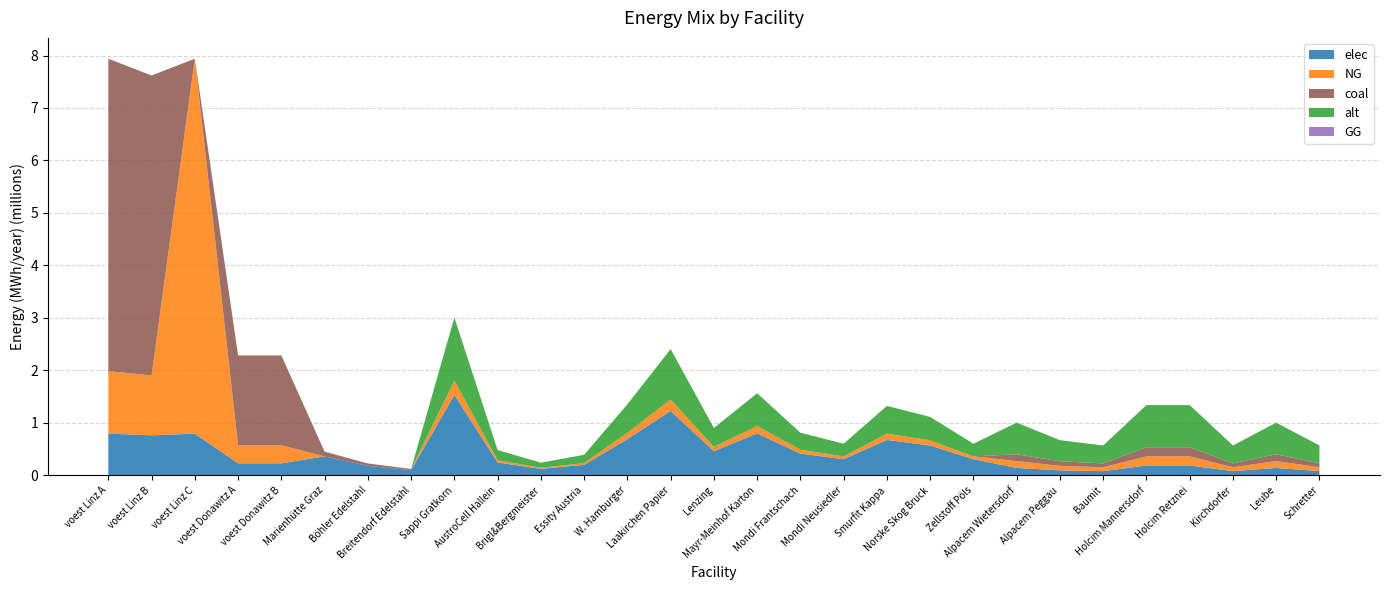

Reading left to right, list all the values displayed in this chart.

elec: voest Linz A=793870.4	voest Linz B=761905.3	voest Linz C=793870.4	voest Donawitz A=228411.3	voest Donawitz B=228411.3	Marienhütte Graz=360800.0	Böhler Edelstahl=180400.0	Breitendorf Edelstahl=96800.0	Sappi Gratkorn=1533400.0	AustroCell Hallein=245344.0	Brigl&Bergmeister=122672.0	Essity Austria=199342.0	W. Hamburger=690030.0	Laakirchen Papier=1226720.0	Lenzing=460020.0	Mayr-Meinhof Karton=797368.0	Mondi Frantschach=414018.0	Mondi Neusiedler=306680.0	Smurfit Kappa=674696.0	Norske Skog Bruck=567358.0	Zellstoff Pöls=306680.0	Alpacem Wietersdorf=140466.7	Alpacem Peggau=93644.4	Baumit=79597.8	Holcim Mannersdorf=187288.9	Holcim Retznei=187288.9	Kirchdorfer=79597.8	Leube=140466.7	Schretter=79597.8
NG: voest Linz A=1190805.6	voest Linz B=1142857.9	voest Linz C=7144833.3	voest Donawitz A=342616.9	voest Donawitz B=342616.9	Marienhütte Graz=0.0	Böhler Edelstahl=0.0	Breitendorf Edelstahl=0.0	Sappi Gratkorn=270600.0	AustroCell Hallein=43296.0	Brigl&Bergmeister=21648.0	Essity Austria=35178.0	W. Hamburger=121770.0	Laakirchen Papier=216480.0	Lenzing=81180.0	Mayr-Meinhof Karton=140712.0	Mondi Frantschach=73062.0	Mondi Neusiedler=54120.0	Smurfit Kappa=119064.0	Norske Skog Bruck=100122.0	Zellstoff Pöls=54120.0	Alpacem Wietersdorf=130433.3	Alpacem Peggau=86955.6	Baumit=73912.2	Holcim Mannersdorf=173911.1	Holcim Retznei=173911.1	Kirchdorfer=73912.2	Leube=130433.3	Schretter=73912.2
coal: voest Linz A=5954027.8	voest Linz B=5714289.8	voest Linz C=0.0	voest Donawitz A=1713084.7	voest Donawitz B=1713084.7	Marienhütte Graz=90200.0	Böhler Edelstahl=45100.0	Breitendorf Edelstahl=24200.0	Sappi Gratkorn=0.0	AustroCell Hallein=0.0	Brigl&Bergmeister=0.0	Essity Austria=0.0	W. Hamburger=0.0	Laakirchen Papier=0.0	Lenzing=0.0	Mayr-Meinhof Karton=0.0	Mondi Frantschach=0.0	Mondi Neusiedler=0.0	Smurfit Kappa=0.0	Norske Skog Bruck=0.0	Zellstoff Pöls=0.0	Alpacem Wietersdorf=130433.3	Alpacem Peggau=86955.6	Baumit=73912.2	Holcim Mannersdorf=173911.1	Holcim Retznei=173911.1	Kirchdorfer=73912.2	Leube=130433.3	Schretter=73912.2
alt: voest Linz A=0.0	voest Linz B=0.0	voest Linz C=0.0	voest Donawitz A=0.0	voest Donawitz B=0.0	Marienhütte Graz=0.0	Böhler Edelstahl=0.0	Breitendorf Edelstahl=0.0	Sappi Gratkorn=1202666.7	AustroCell Hallein=192426.7	Brigl&Bergmeister=96213.3	Essity Austria=156346.7	W. Hamburger=541200.0	Laakirchen Papier=962133.3	Lenzing=360800.0	Mayr-Meinhof Karton=625386.7	Mondi Frantschach=324720.0	Mondi Neusiedler=240533.3	Smurfit Kappa=529173.3	Norske Skog Bruck=444986.7	Zellstoff Pöls=240533.3	Alpacem Wietersdorf=602000.0	Alpacem Peggau=401333.3	Baumit=341133.3	Holcim Mannersdorf=802666.7	Holcim Retznei=802666.7	Kirchdorfer=341133.3	Leube=602000.0	Schretter=341133.3
GG: voest Linz A=0.0	voest Linz B=0.0	voest Linz C=0.0	voest Donawitz A=0.0	voest Donawitz B=0.0	Marienhütte Graz=0.0	Böhler Edelstahl=0.0	Breitendorf Edelstahl=0.0	Sappi Gratkorn=0.0	AustroCell Hallein=0.0	Brigl&Bergmeister=0.0	Essity Austria=0.0	W. Hamburger=0.0	Laakirchen Papier=0.0	Lenzing=0.0	Mayr-Meinhof Karton=0.0	Mondi Frantschach=0.0	Mondi Neusiedler=0.0	Smurfit Kappa=0.0	Norske Skog Bruck=0.0	Zellstoff Pöls=0.0	Alpacem Wietersdorf=0.0	Alpacem Peggau=0.0	Baumit=0.0	Holcim Mannersdorf=0.0	Holcim Retznei=0.0	Kirchdorfer=0.0	Leube=0.0	Schretter=0.0